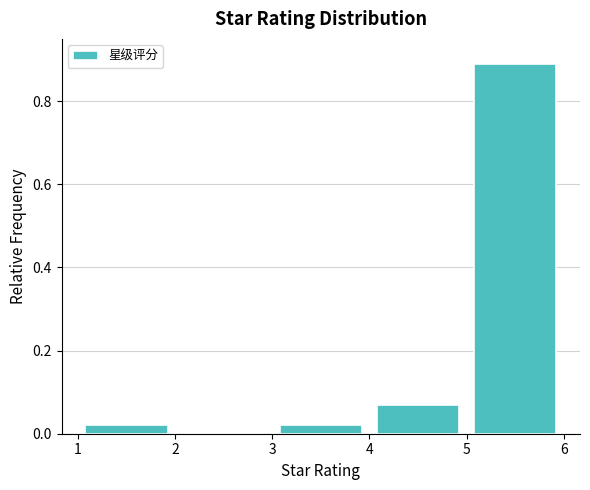

What is the height of the bar covering 5 to 6 on the x-axis? The values are not printed on the chart, so give them approximately, as read against the axis.

0.90